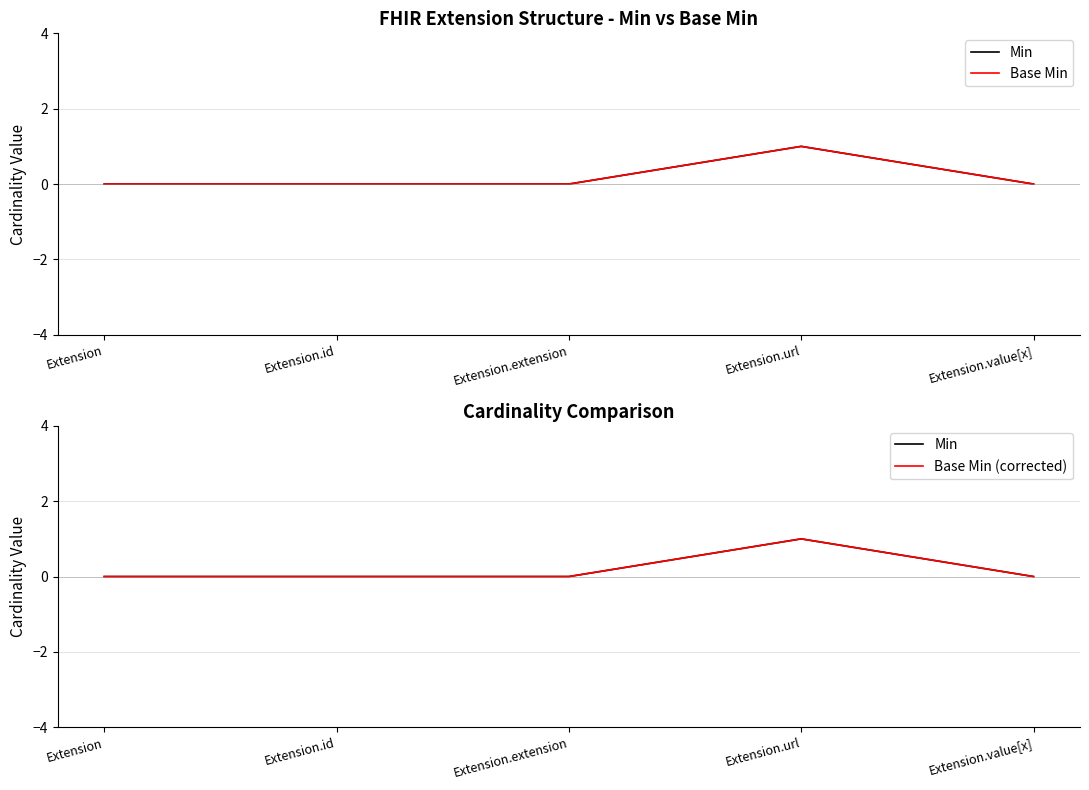

Rank the series at Extension.extension from highest to lowest value.

Min, Base Min, Base Min (corrected)